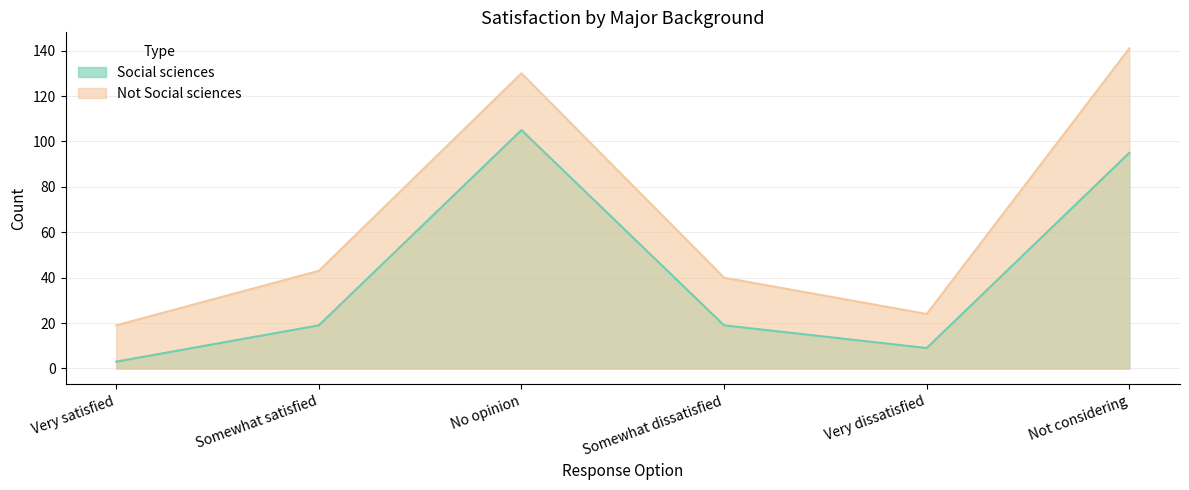

Rank the series at Not considering from highest to lowest value.

Not Social sciences, Social sciences